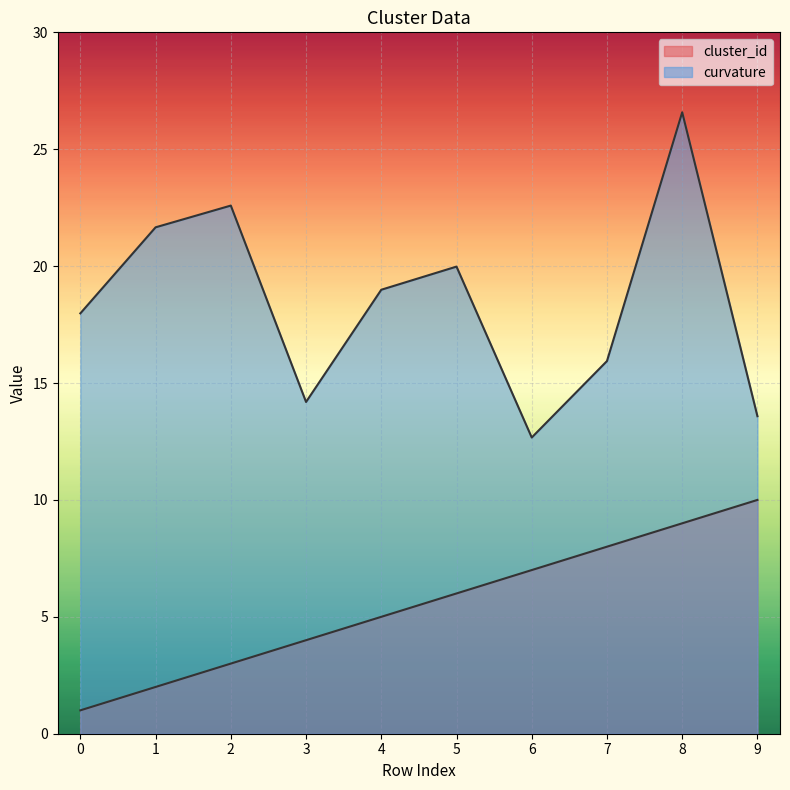

Rank the series by their maximum value, from highest to lowest.

curvature, cluster_id